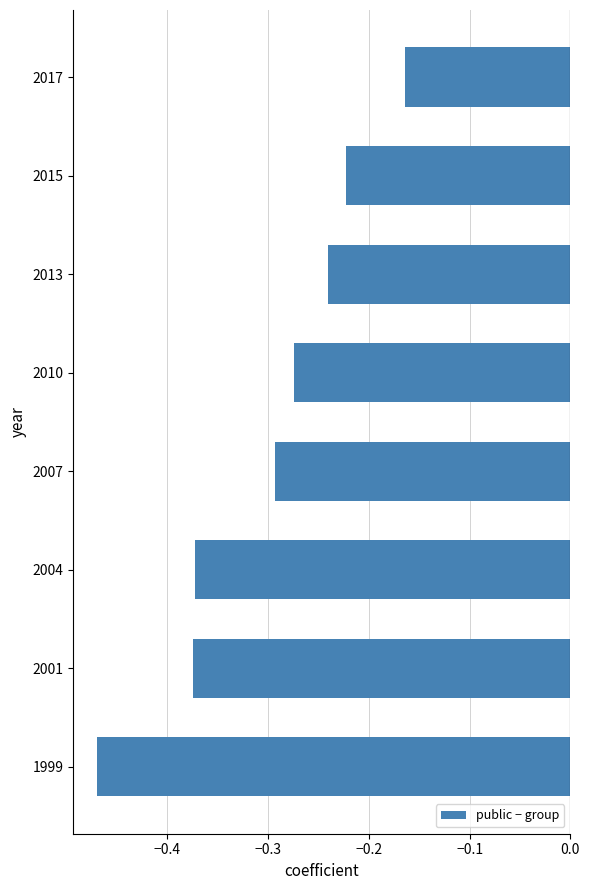

Does the chart contain any negative values?

Yes